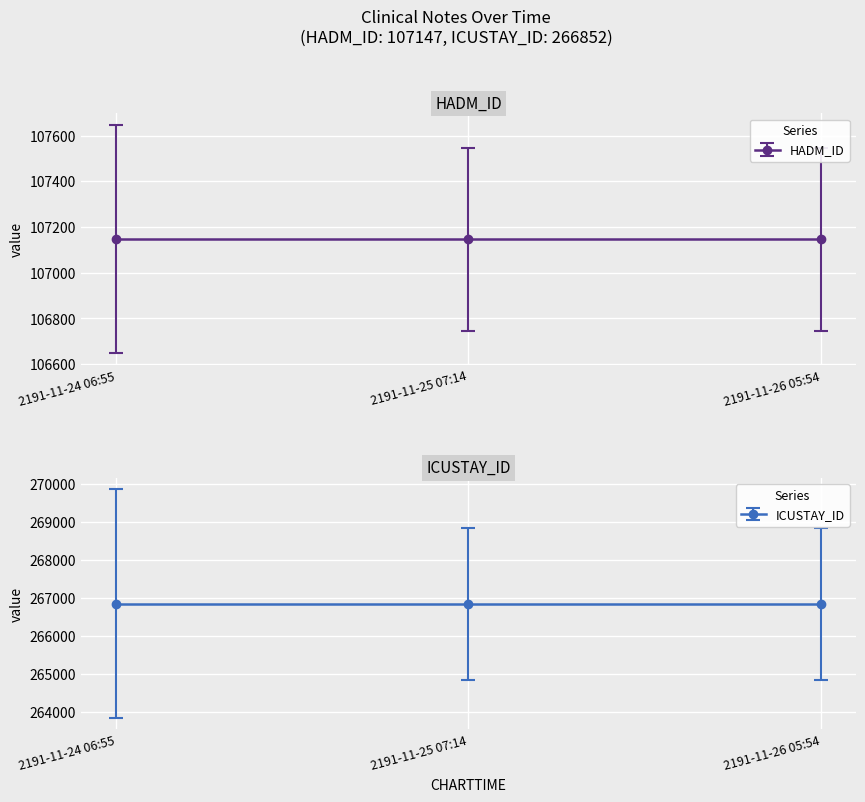

Which series has the widest spread of values?

HADM_ID